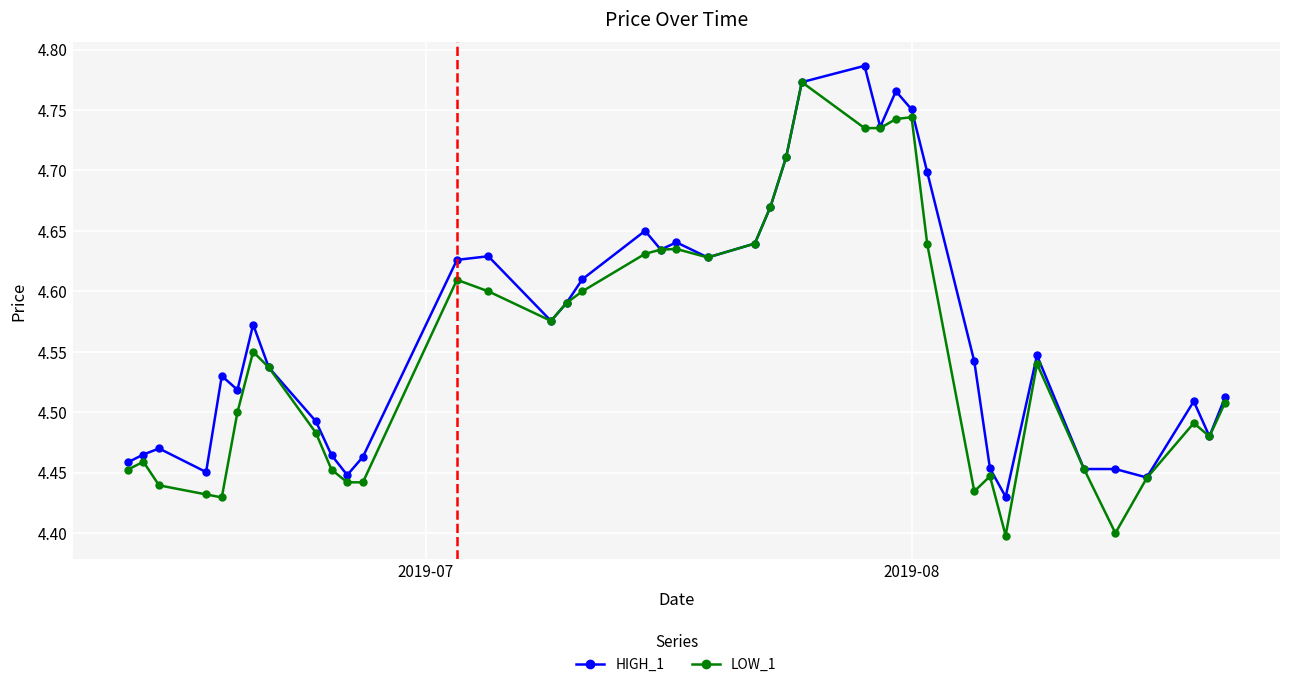

Which series has the largest total across all categories?

HIGH_1